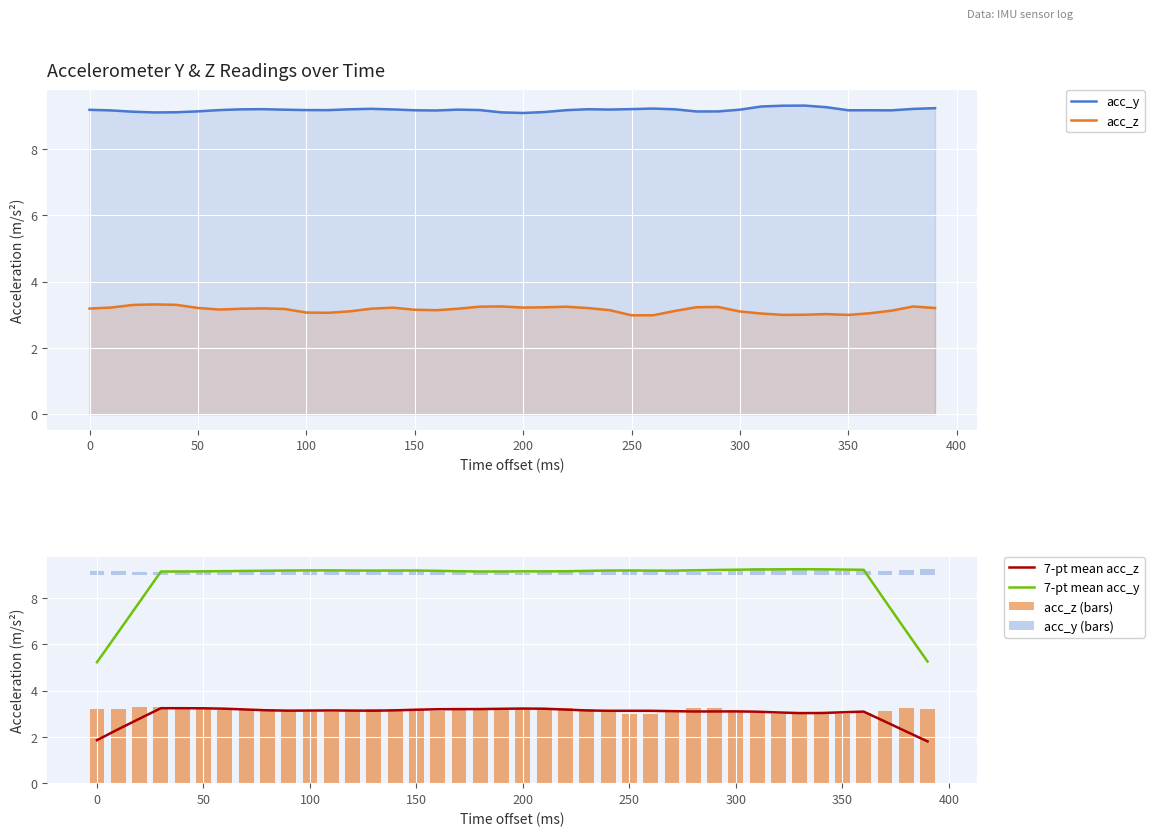

True or false: 7-pt mean acc_z and 7-pt mean acc_y cross at least once.

False